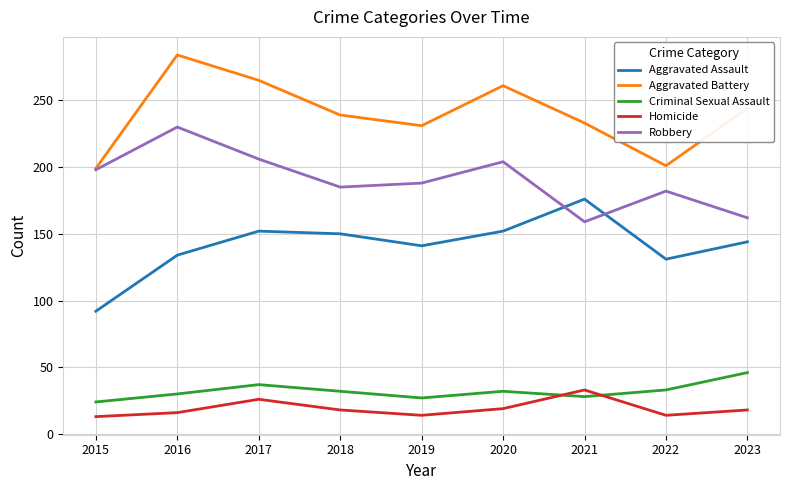

The Aggravated Assault series shows 216 at 2019. True or false?

False